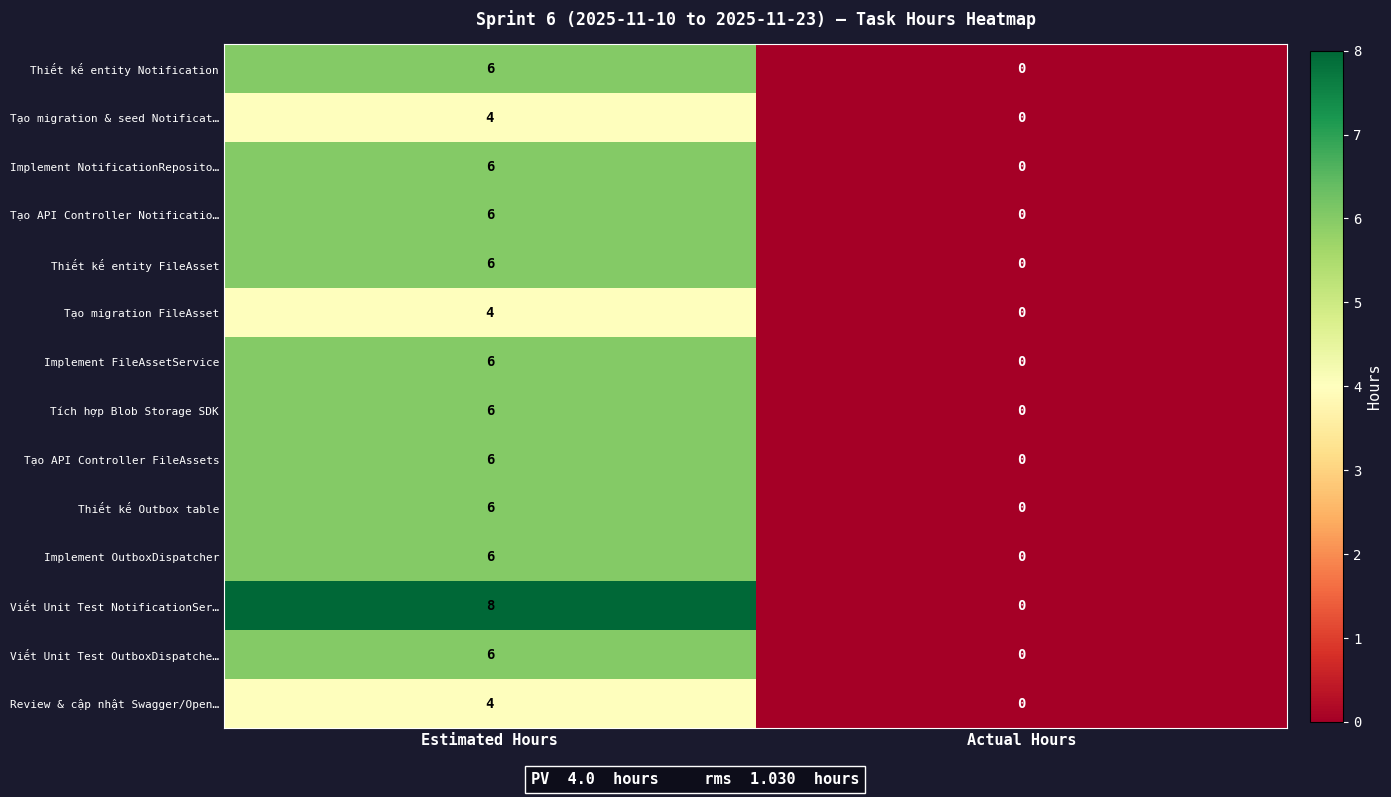

Rank the categories by Implement NotificationReposito… value from lowest to highest.

Actual Hours, Estimated Hours